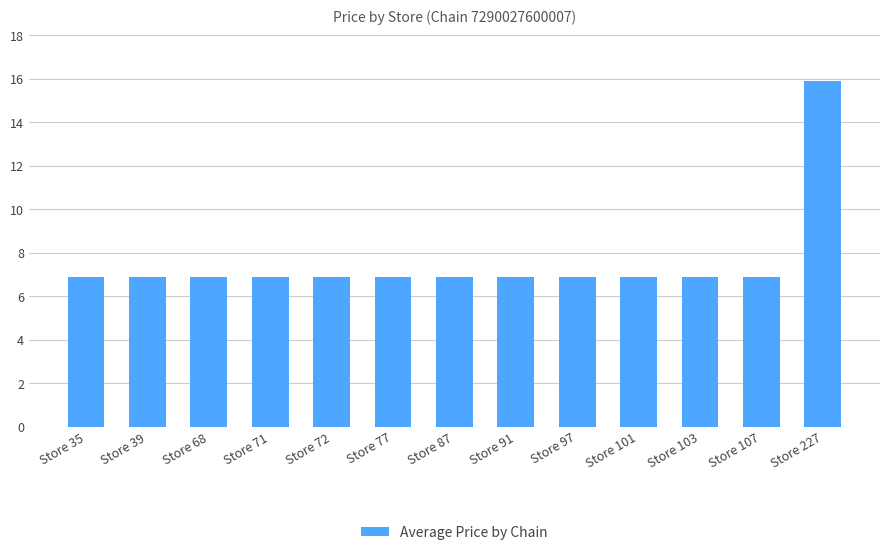

Reading right to left, transcribe all the data shown in this chart.

Store 227=15.9	Store 107=6.9	Store 103=6.9	Store 101=6.9	Store 97=6.9	Store 91=6.9	Store 87=6.9	Store 77=6.9	Store 72=6.9	Store 71=6.9	Store 68=6.9	Store 39=6.9	Store 35=6.9